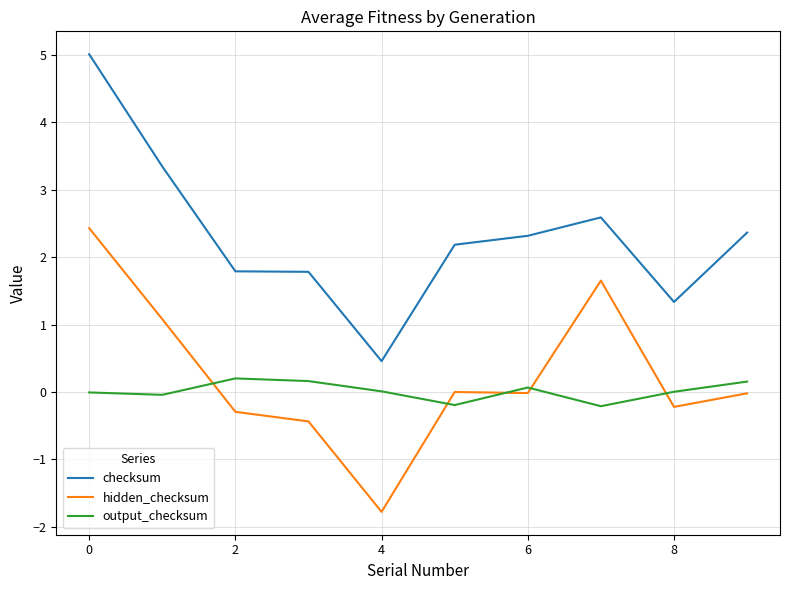

List the series in order of their peak value, highest first.

checksum, hidden_checksum, output_checksum